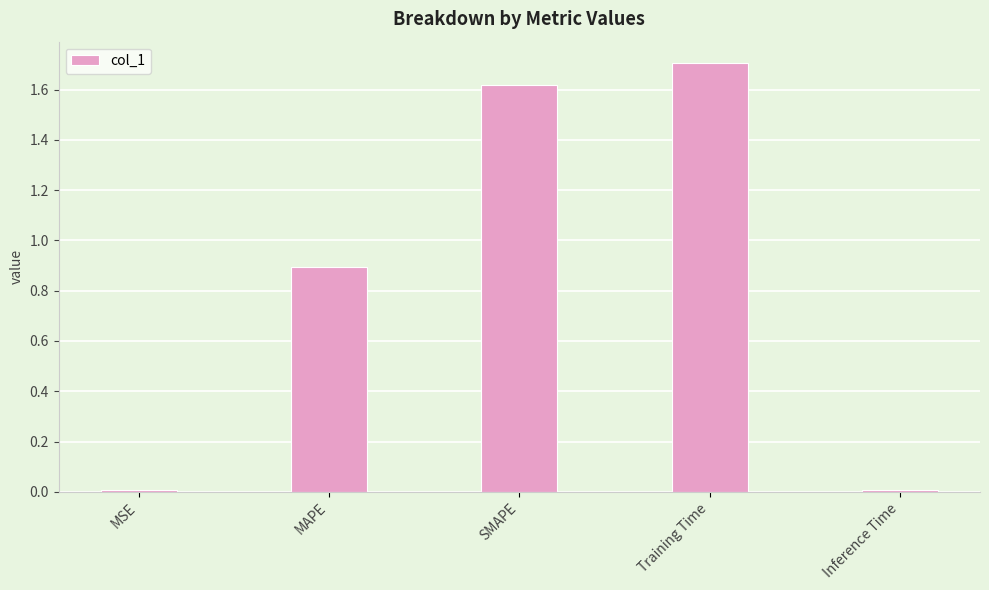

How many distinct data groups are displayed?

1